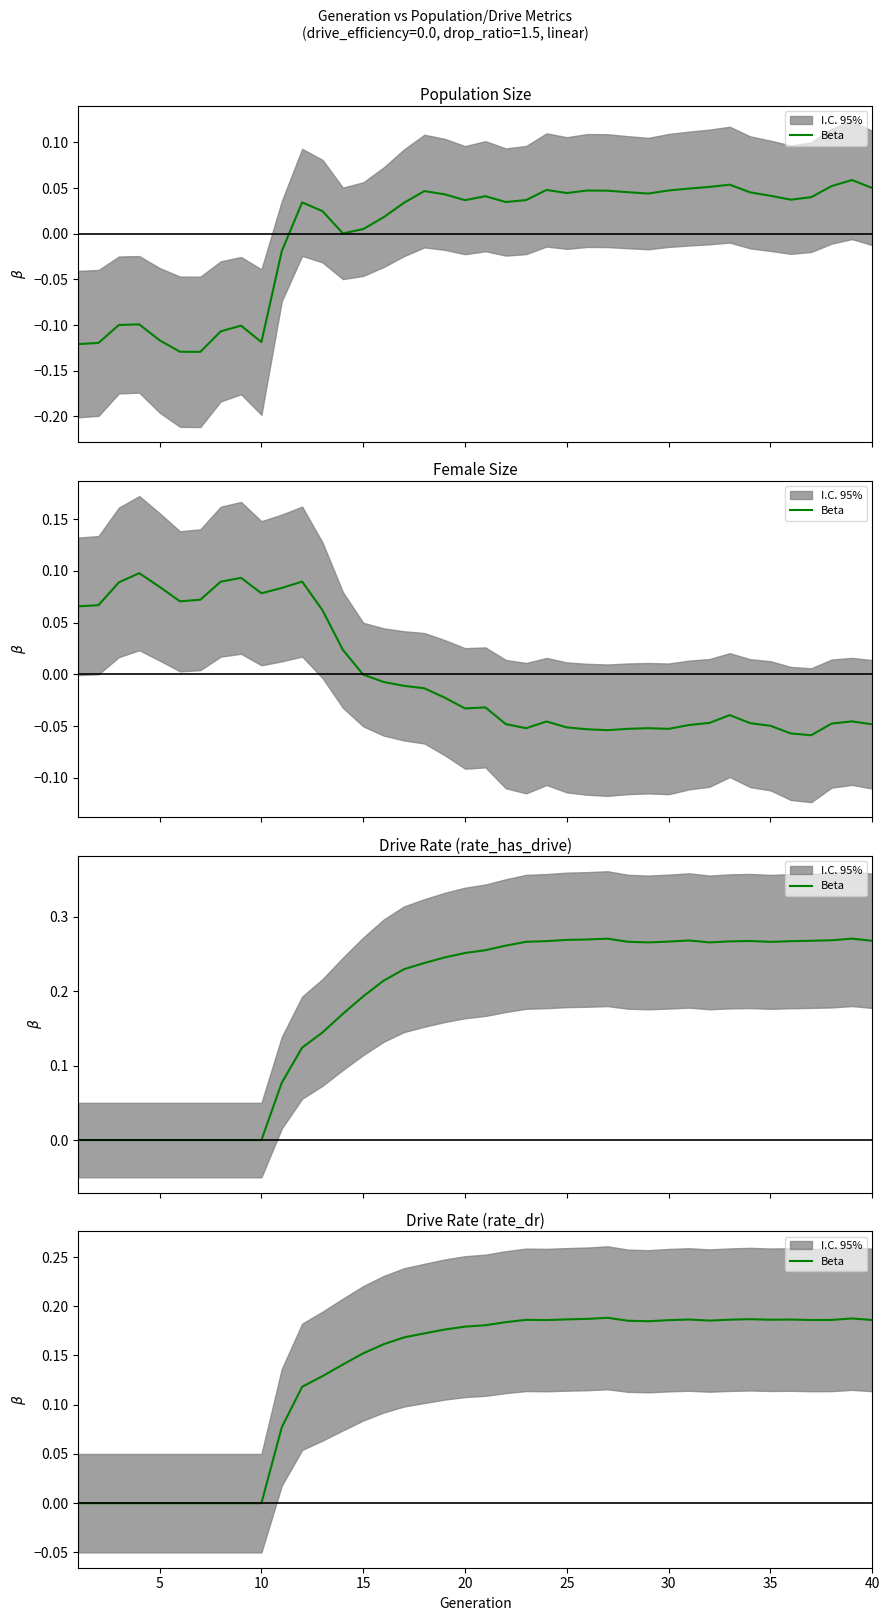

How many positive values are there?

30